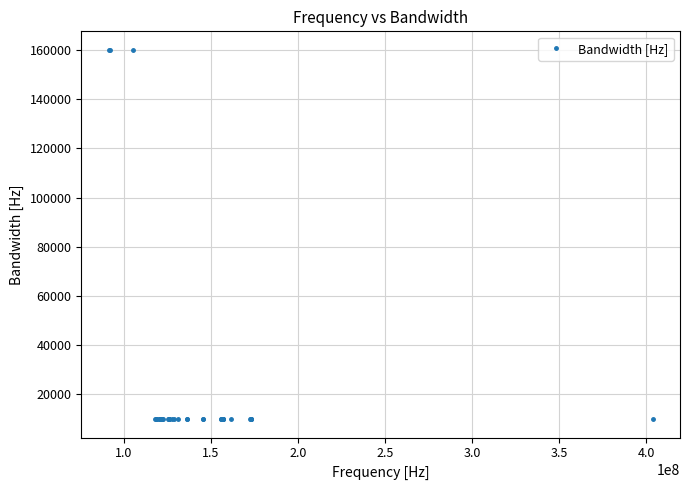

True or false: there are more than 2 points higher than both neighbors.

False